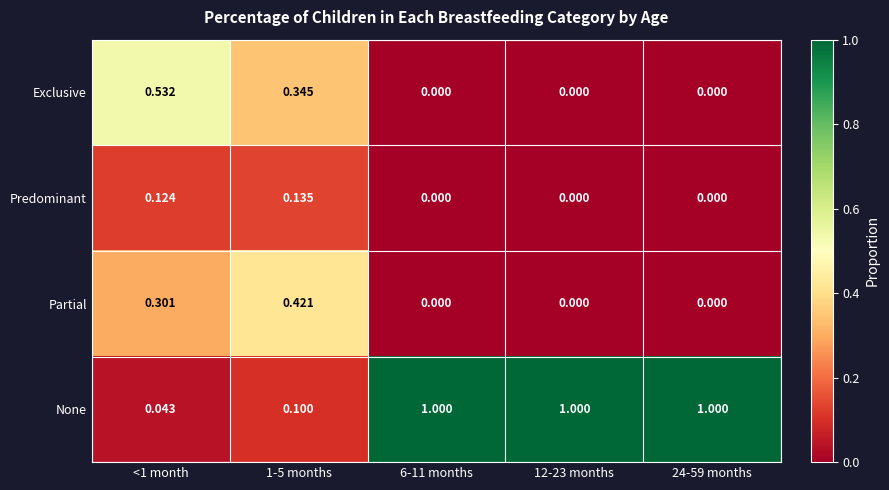

Which series has the largest total across all categories?

None